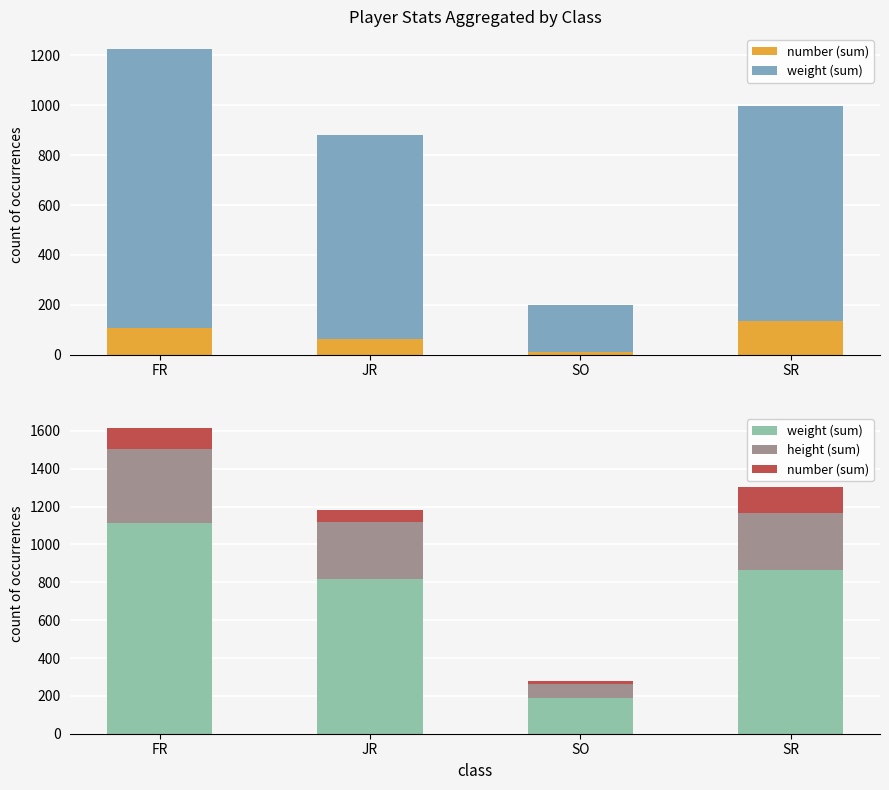

At which label does weight (sum) reach its minimum?

SO